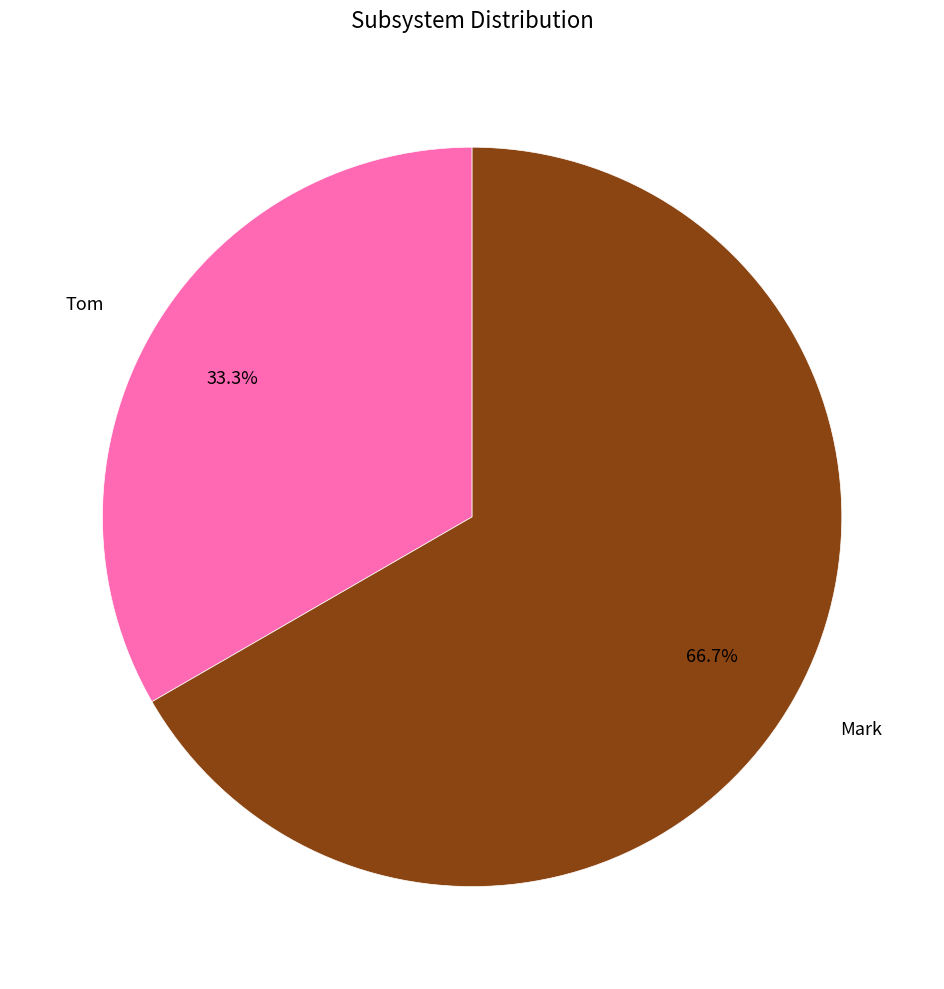

Combined, what portion of the pie is Mark and Tom?

100.0%